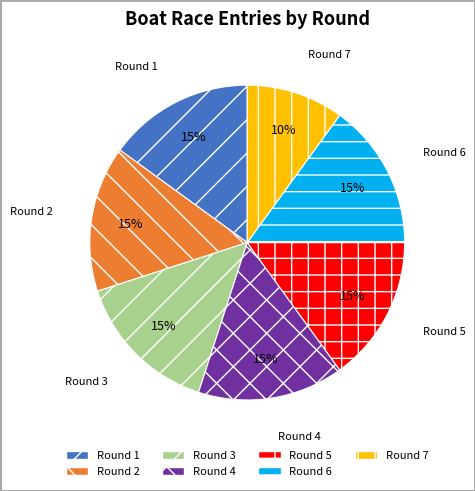

How many slices are in this pie chart?

7